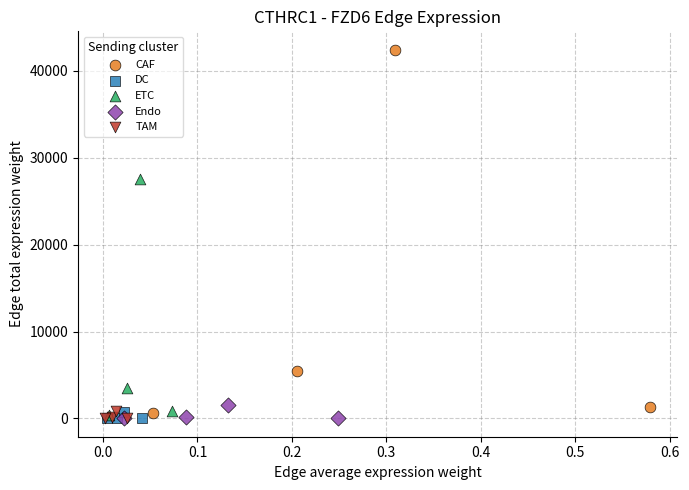

What are all the series names shown in the legend?

CAF, DC, ETC, Endo, TAM